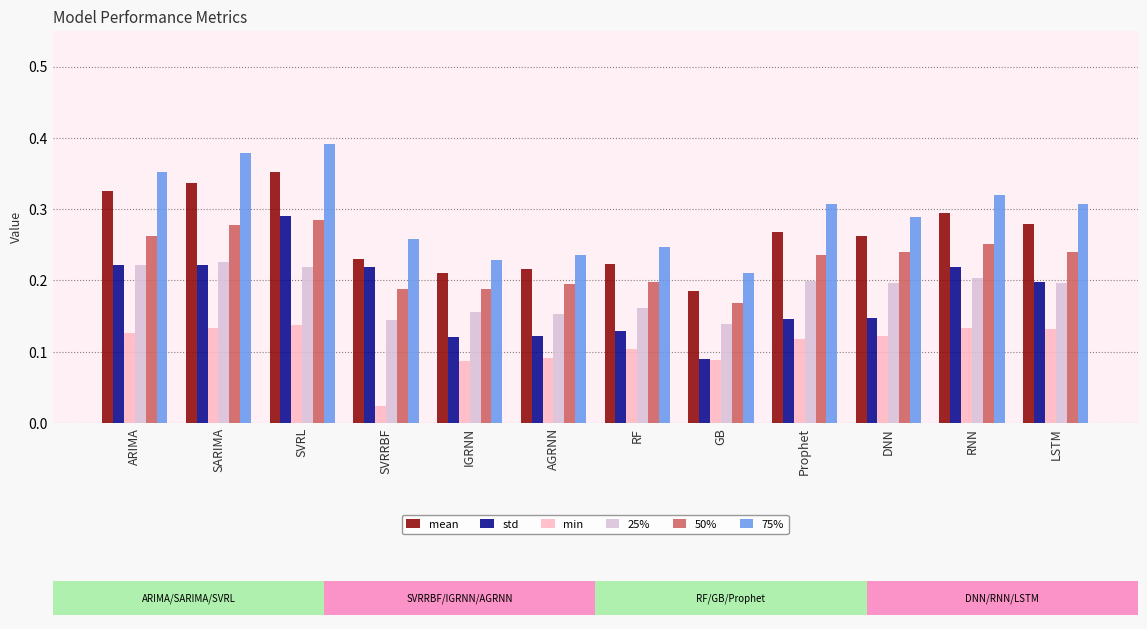

True or false: 75% has a value of 0.3 at DNN.

True